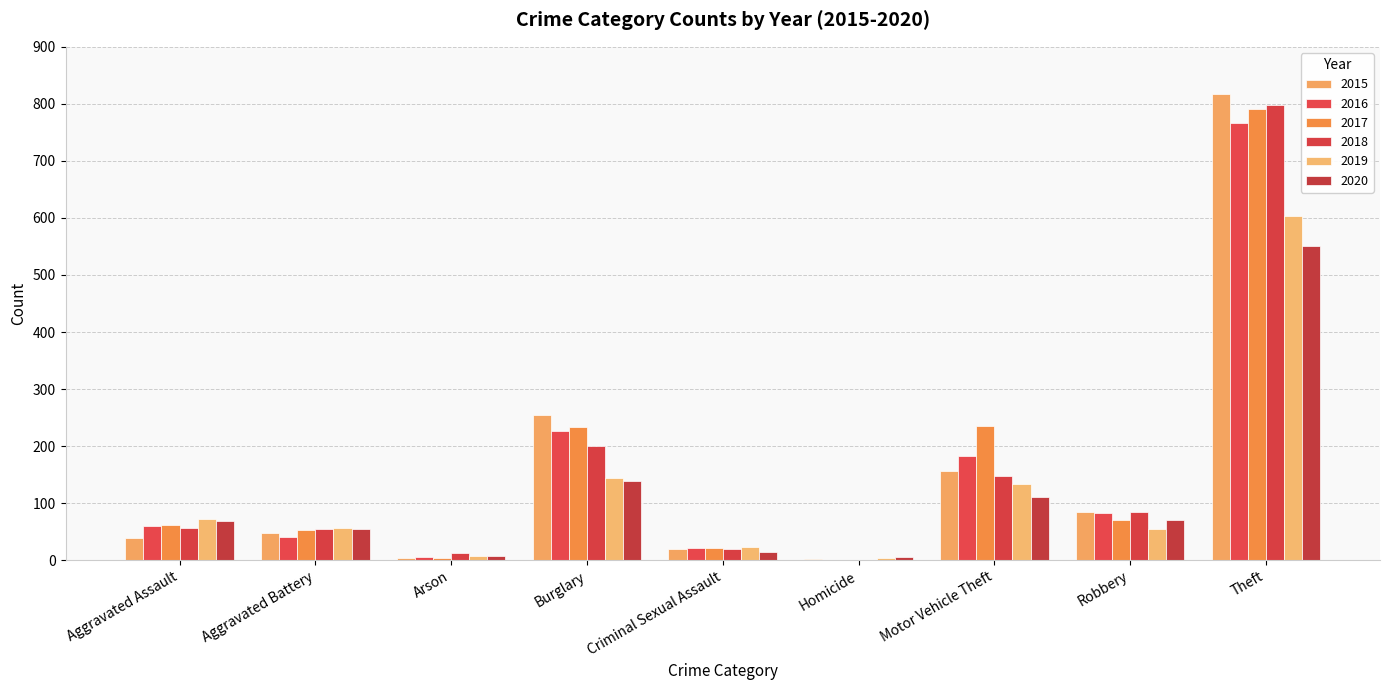

What is the maximum value for 2019?

603